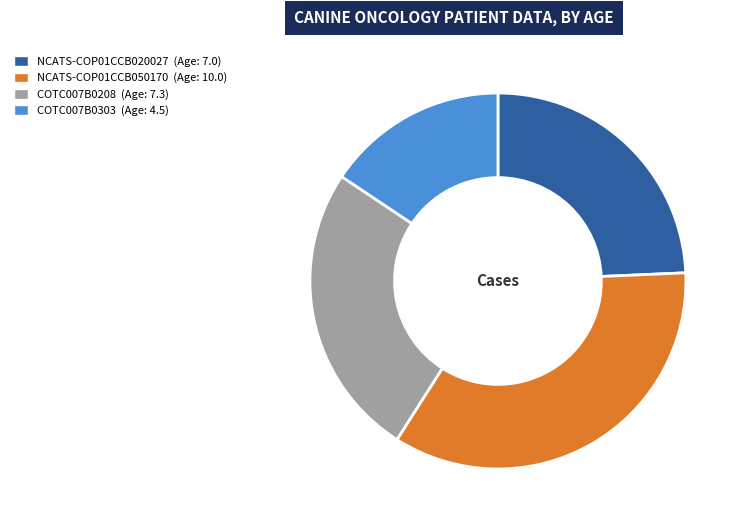

Does COTC007B0303 account for over 50% of the chart?

No